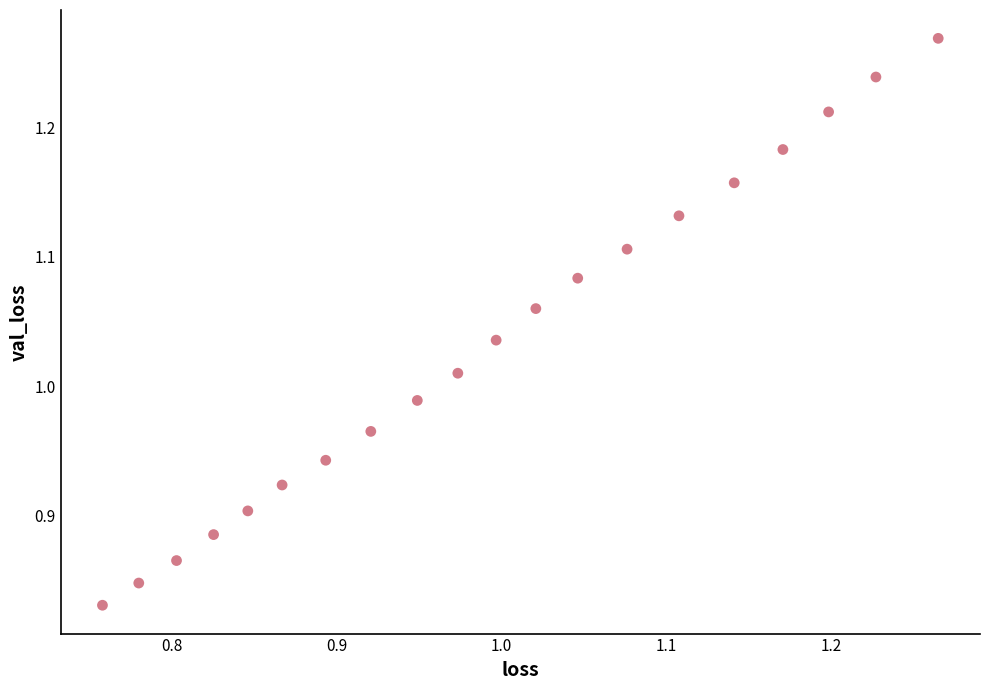

What is the range of Y values (max minus min)?

0.4